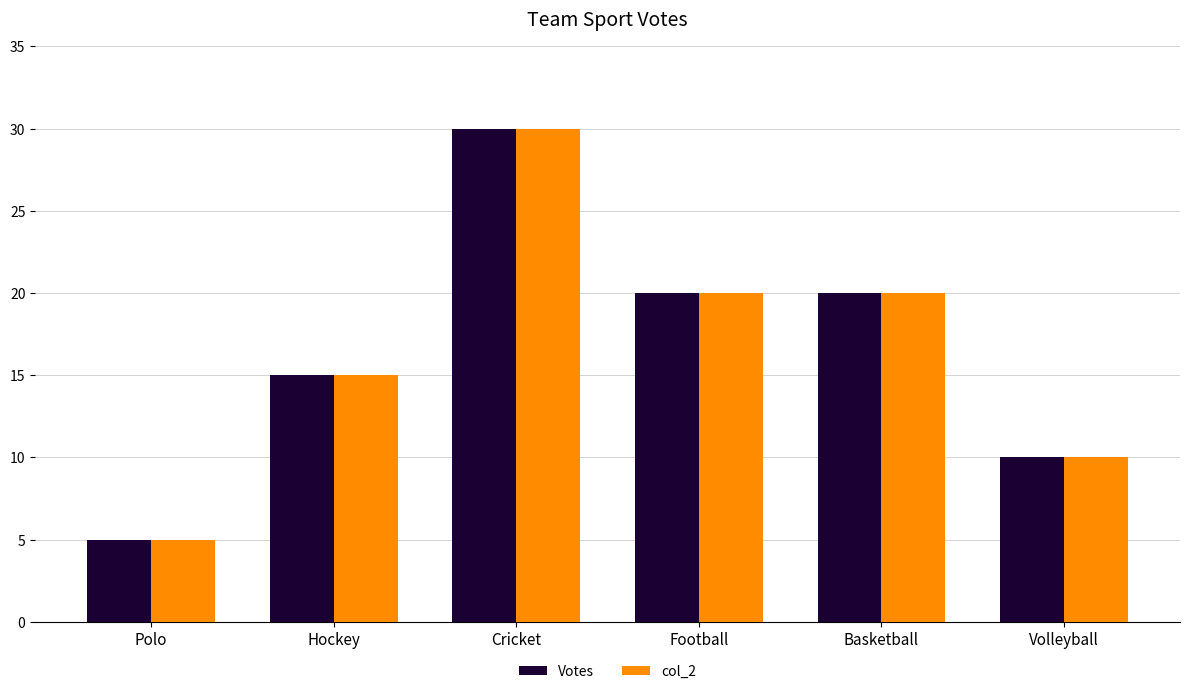

How many data points does each series have?

6